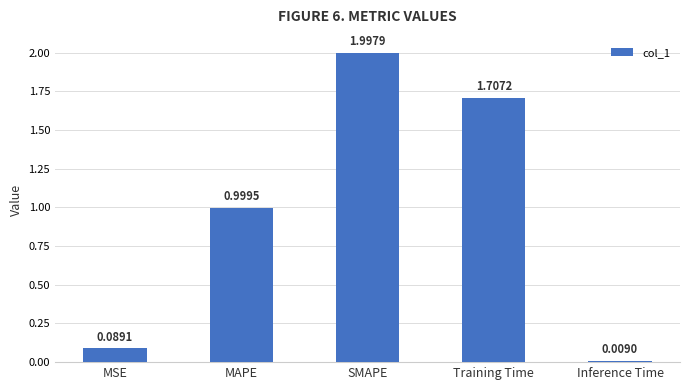

What position from the left is Inference Time?

5